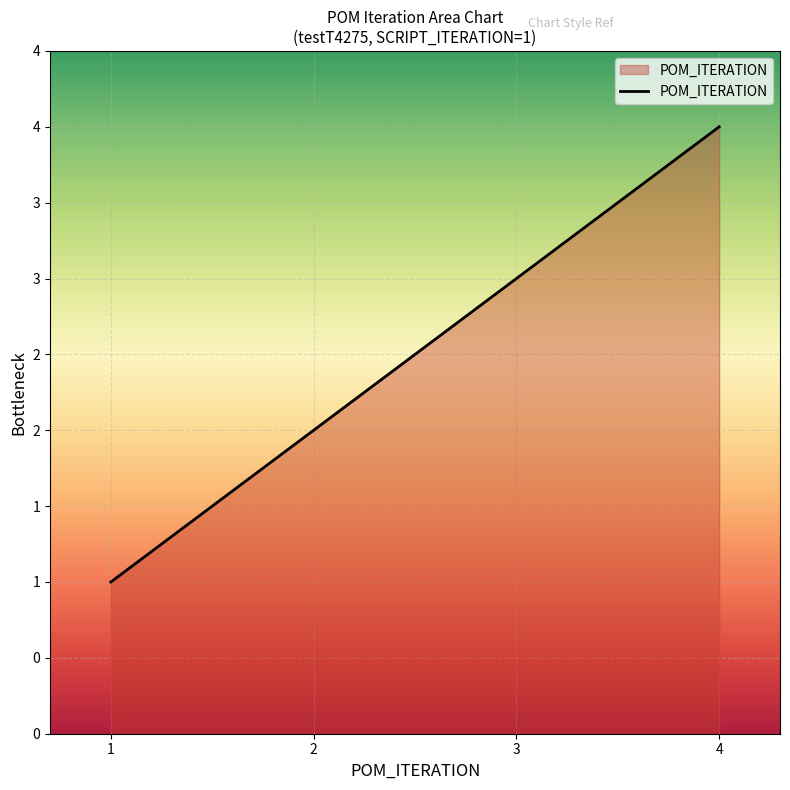

Does the chart display data point markers on the line(s)?

No